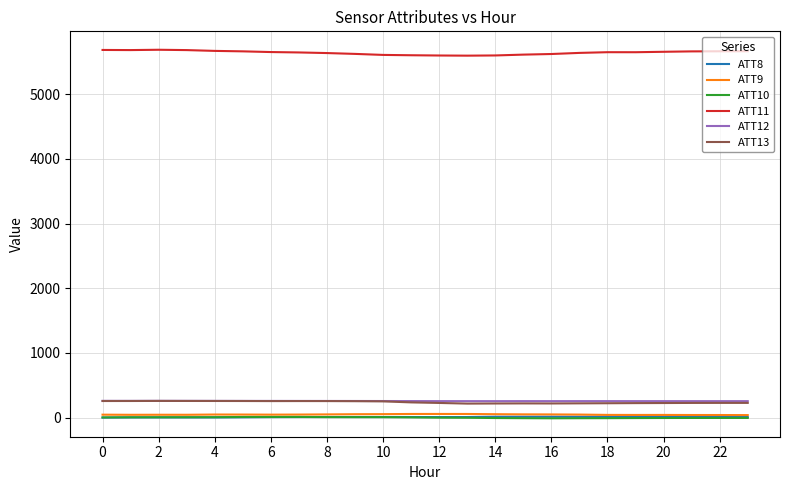

What is the average value of the ATT11 series?

5645.6